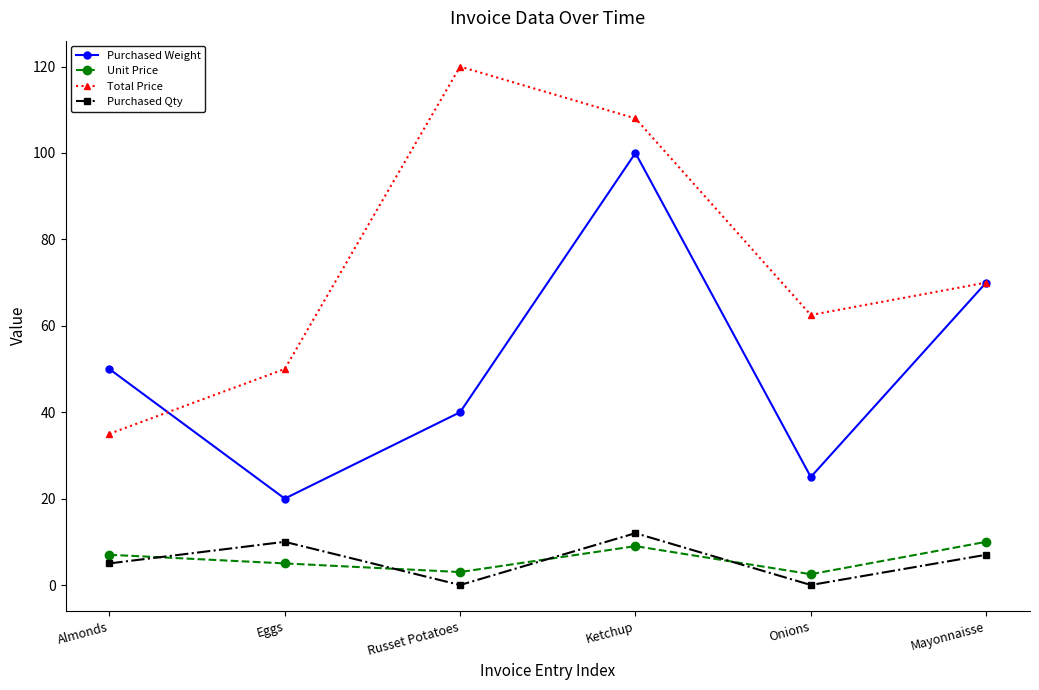

At which category is the sum across all series the highest?

Ketchup